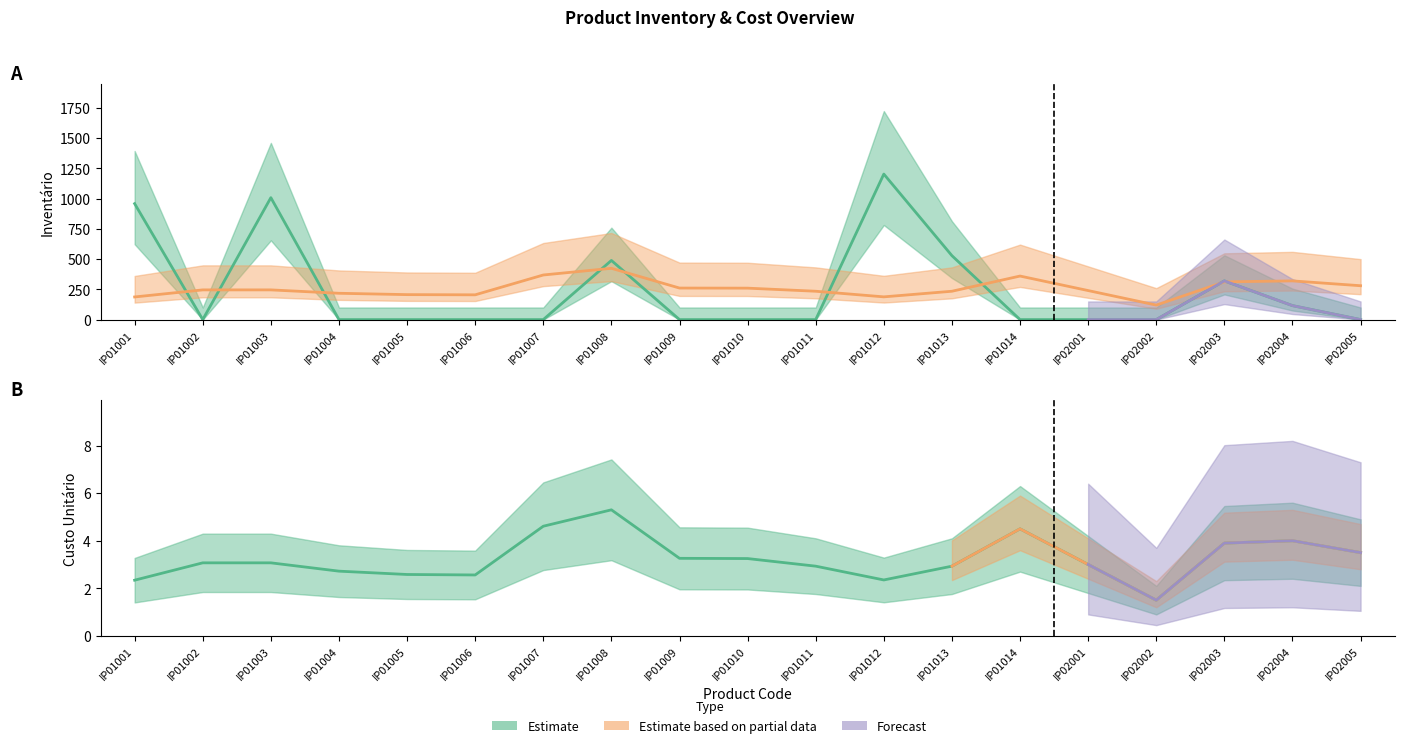

At which category is the sum across all series the highest?

IP01012